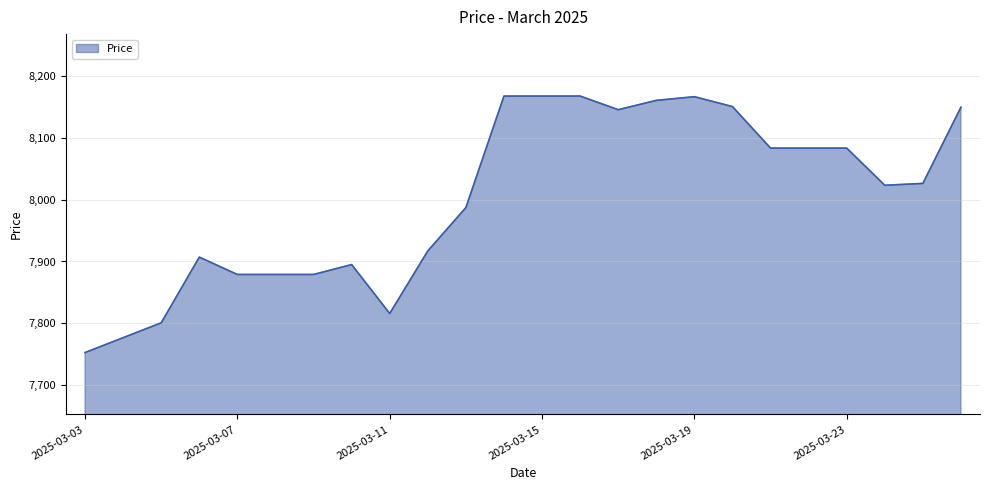

What is the minimum value shown in the chart?

7753